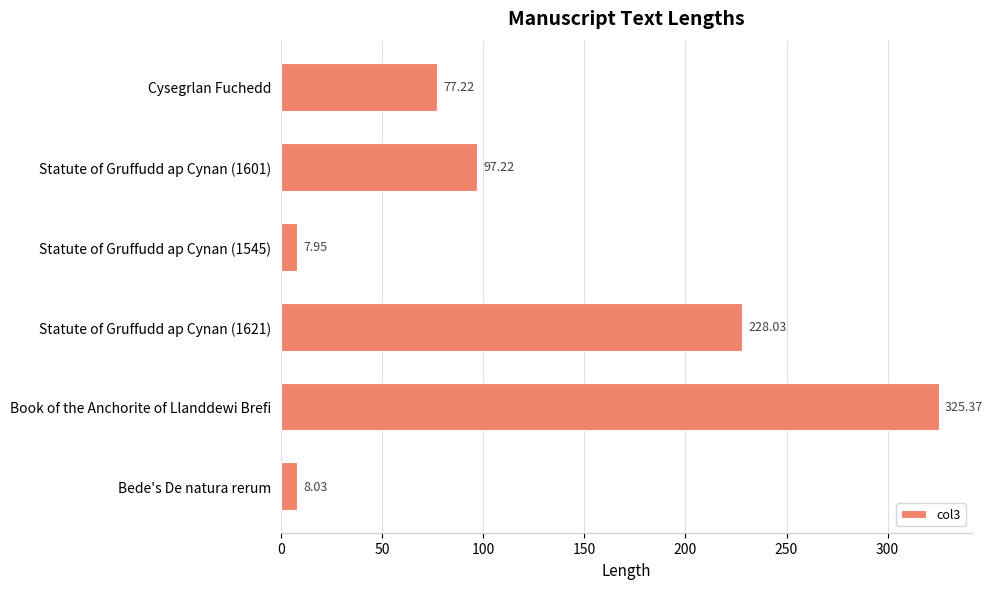

What is the ratio of the value at Statute of Gruffudd ap Cynan (1601) to the value at Book of the Anchorite of Llanddewi Brefi?

0.3